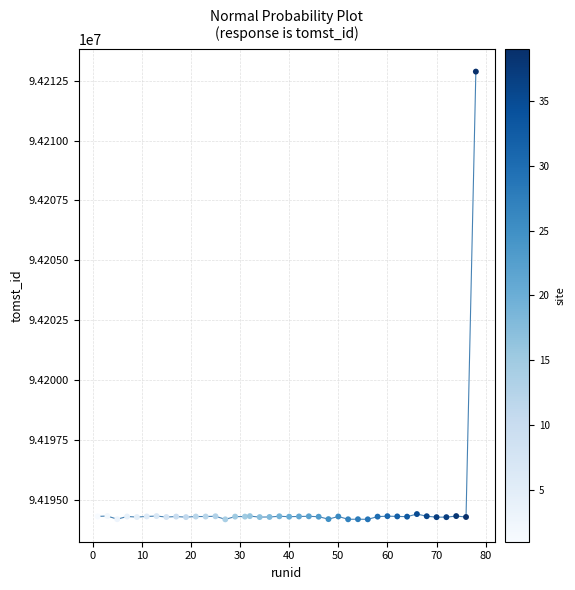

What is the range of Y values (max minus min)?

18675